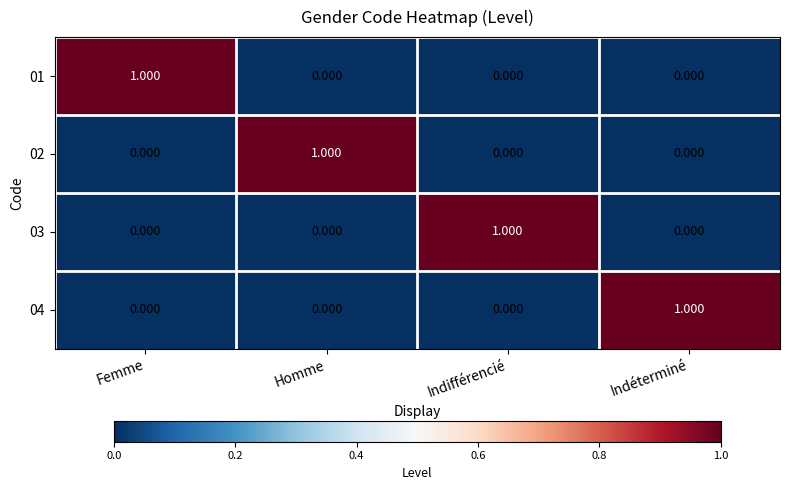

What is the spread (max minus min) of values at Indéterminé?

1